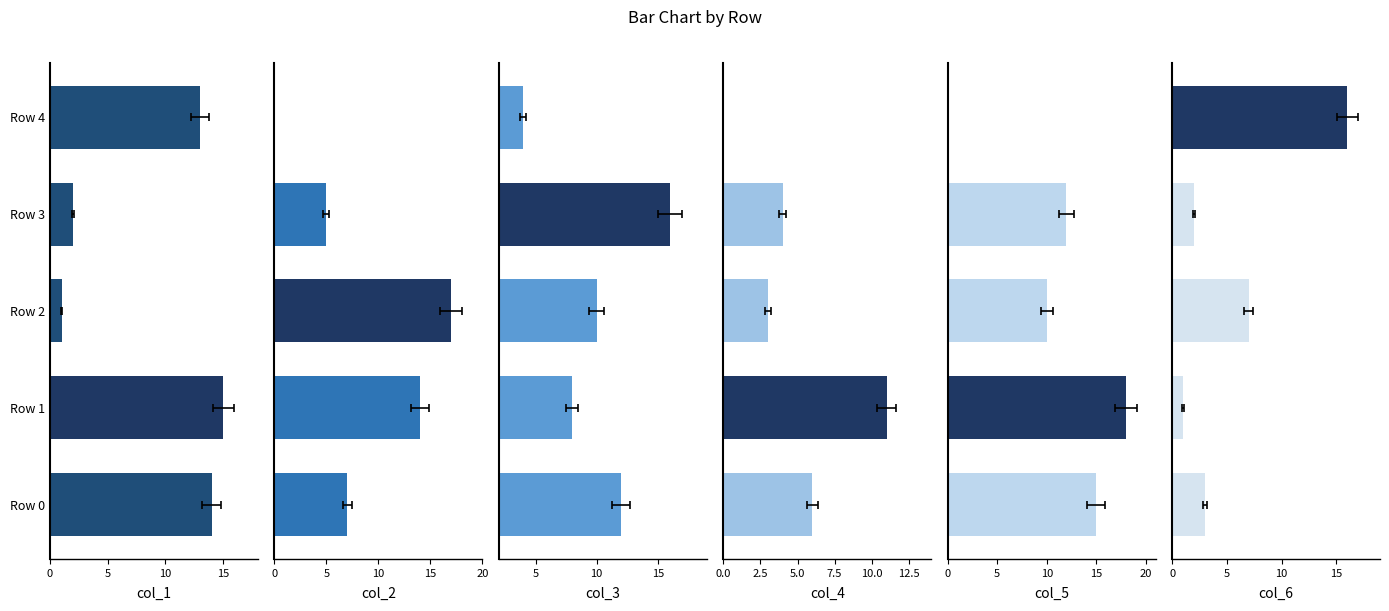

What is the difference between the maximum and minimum values in the col_5 series?

18